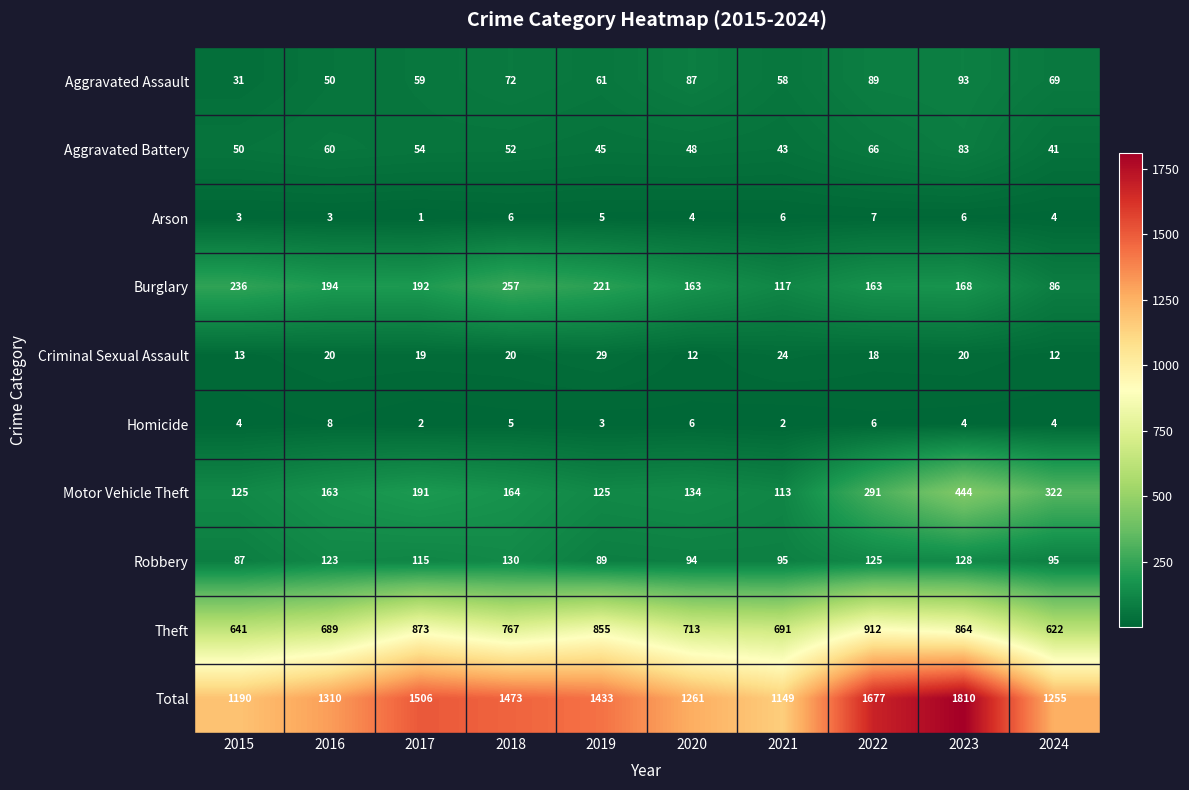

How many series are shown in this chart?

10